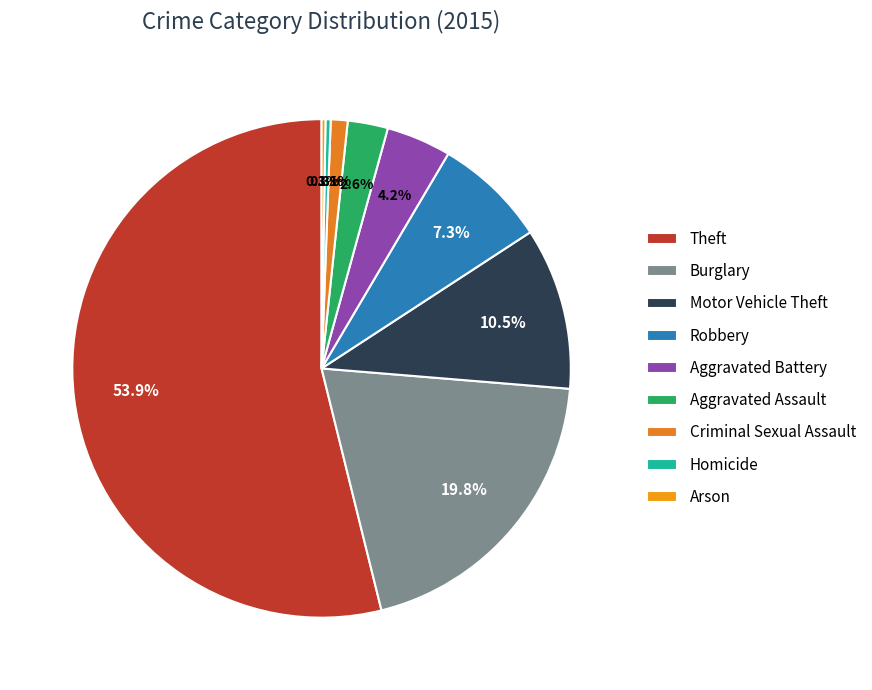

To the nearest percent, what is the combined percentage of Criminal Sexual Assault and Aggravated Assault?

4%